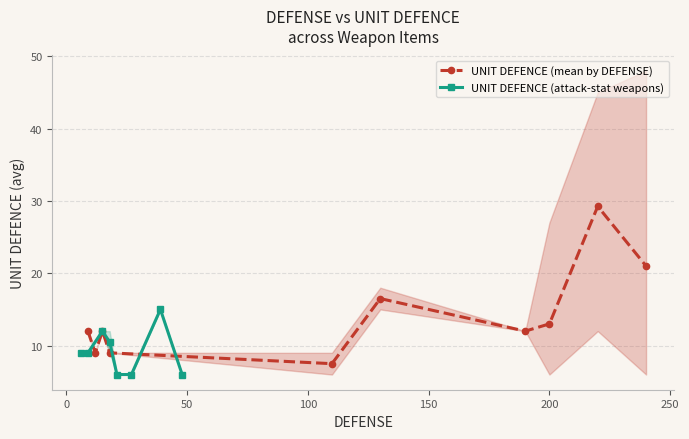

True or false: UNIT DEFENCE (mean by DEFENSE) has more than 1 points higher than both neighbors.

True